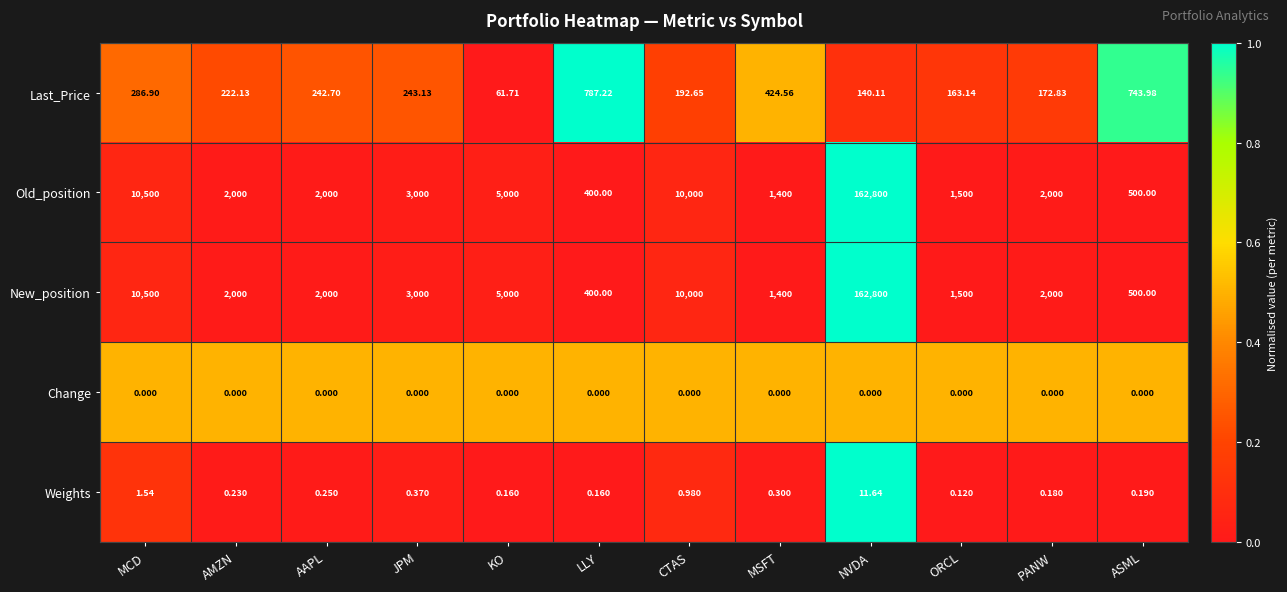

At which category is the sum across all series the highest?

NVDA